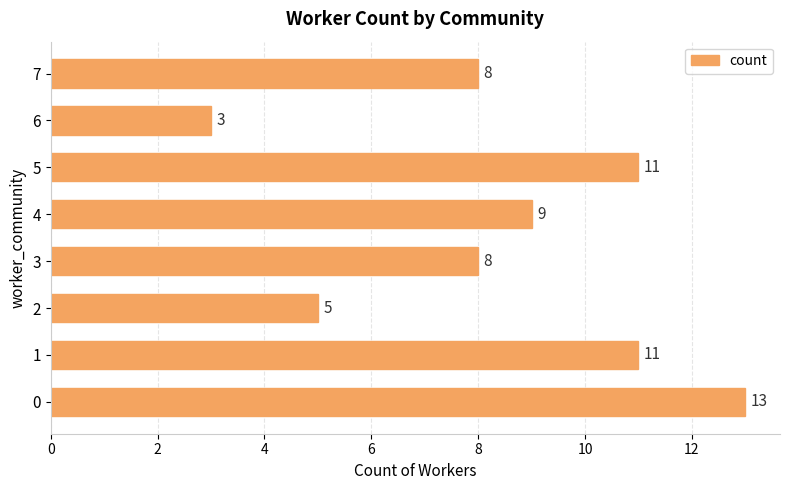

What is the sum of all values?

68